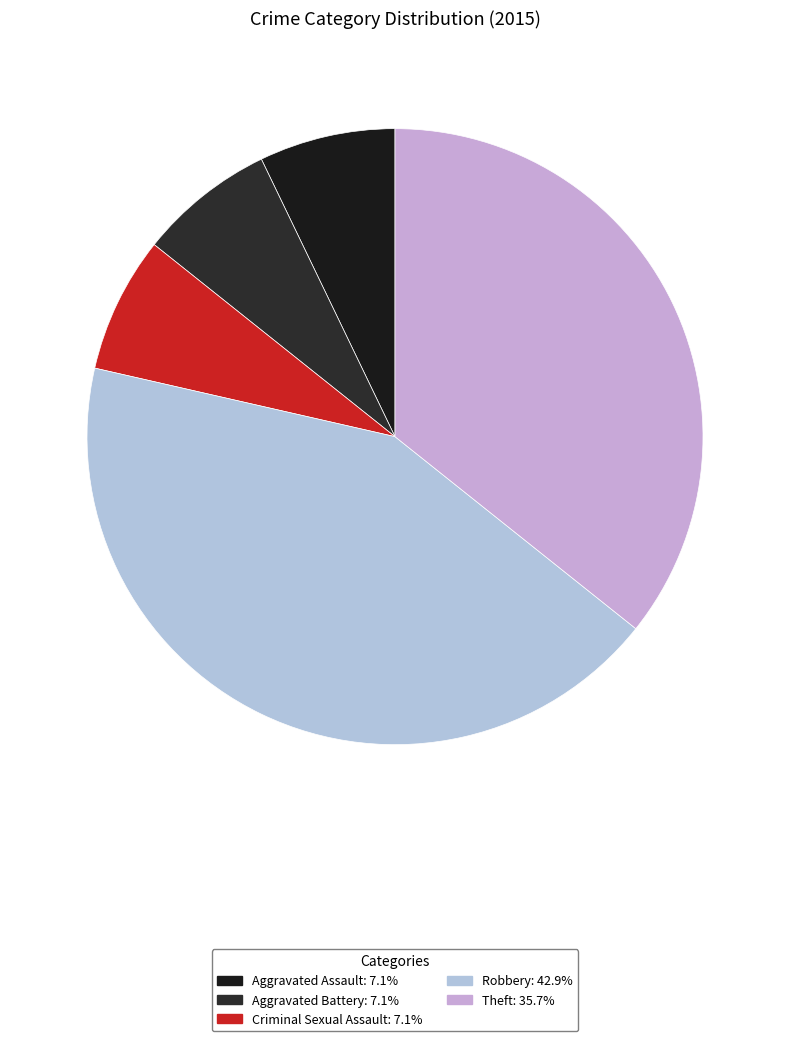

The Robbery slice represents 57% of the pie. True or false?

False